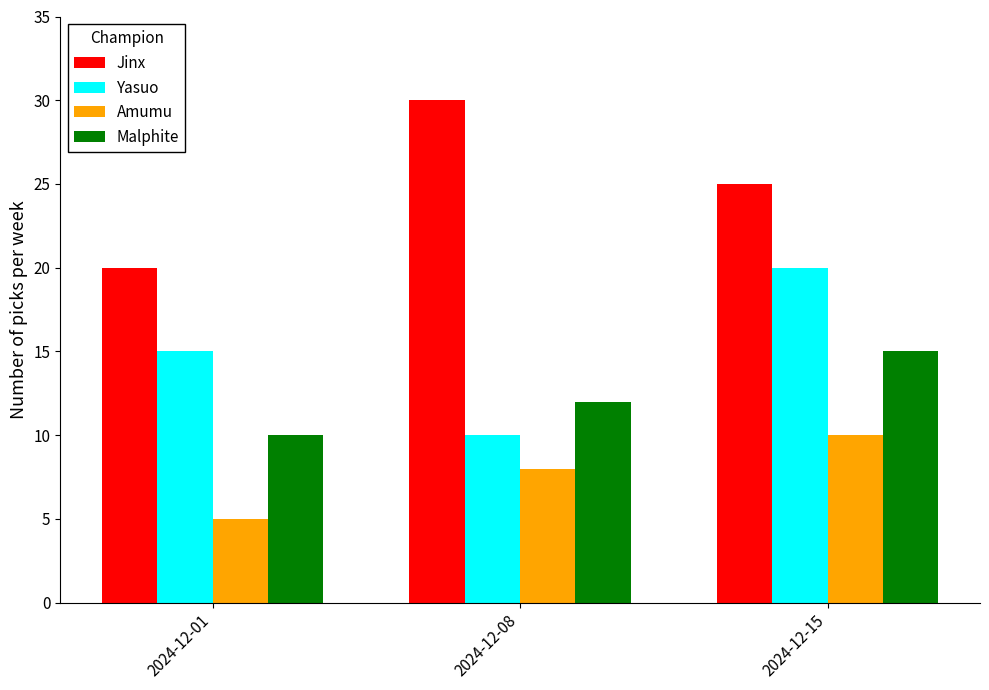

At which label is Amumu closest to 7?

2024-12-08